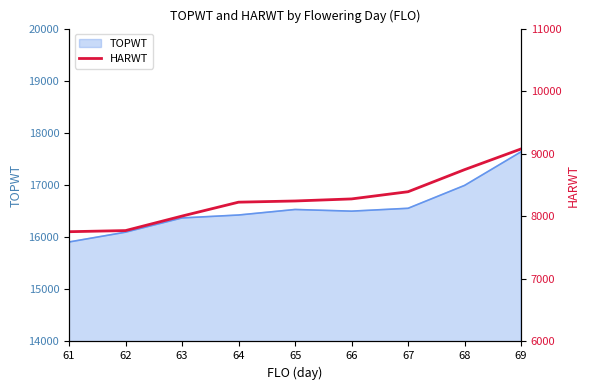

What is the difference between the values at 68 and 62?

974